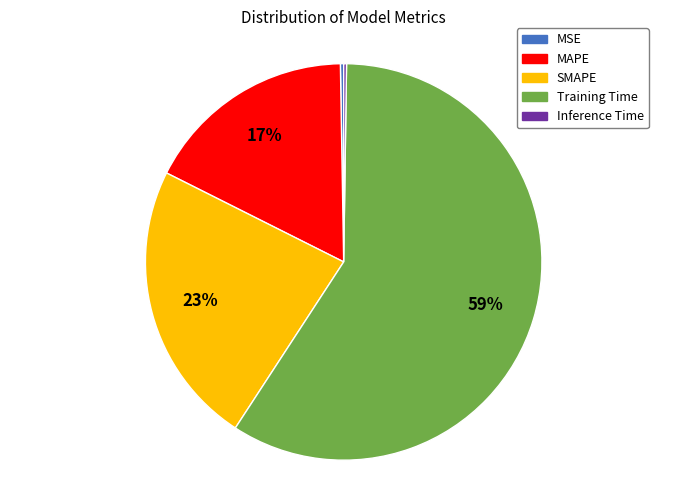

Which slice is the largest?

Training Time